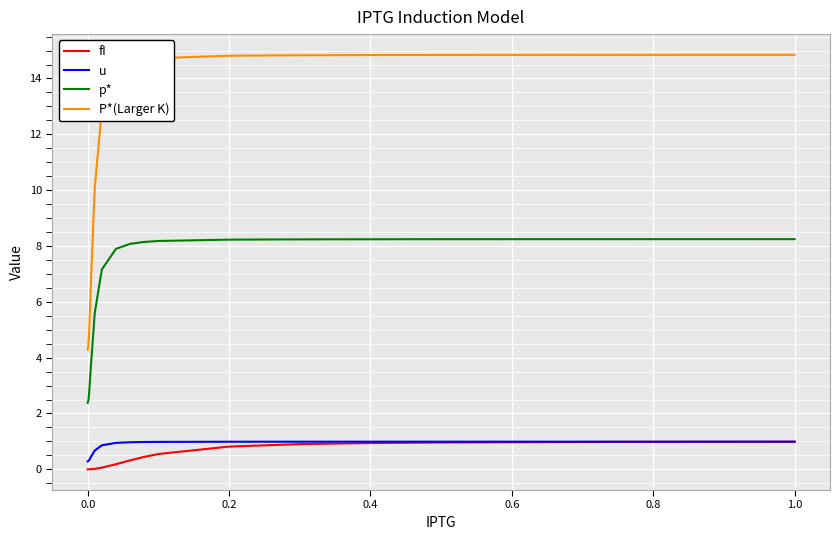

Which series has the largest range (max minus min)?

P*(Larger K)